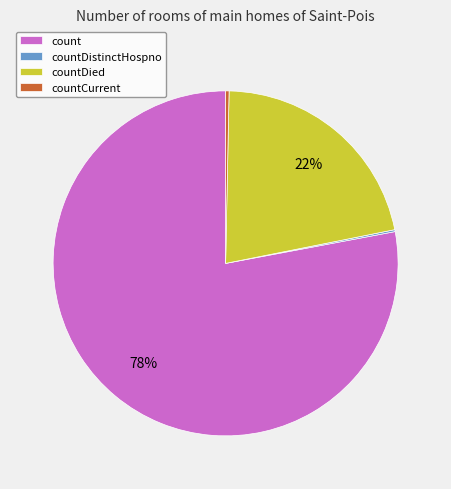

Is it true that countCurrent is 0% of the pie?

True